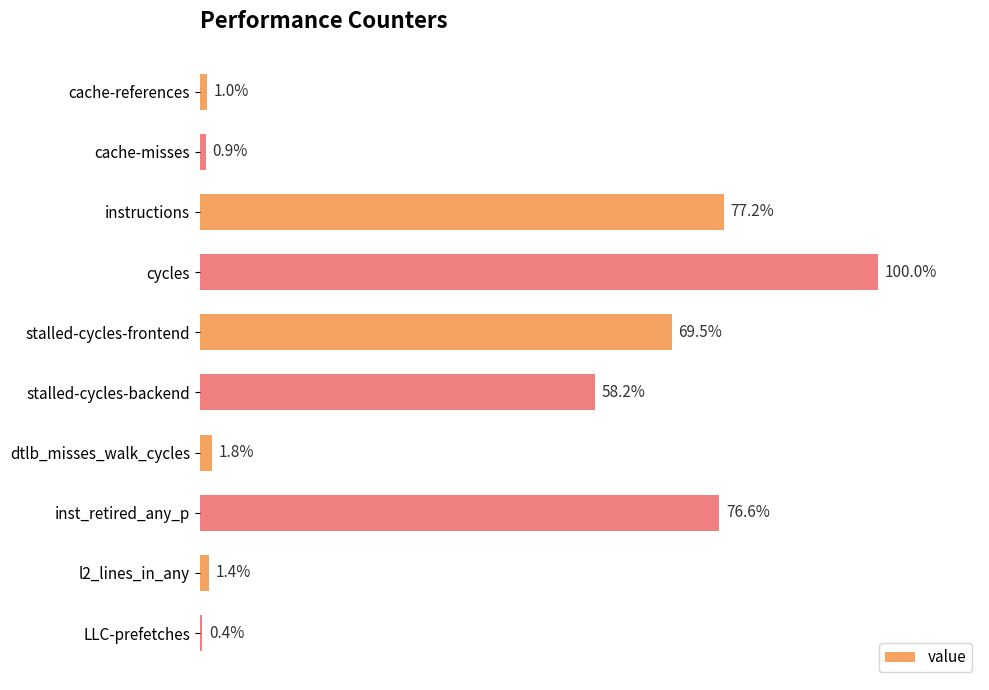

At which category does the chart reach its peak across all series?

cycles